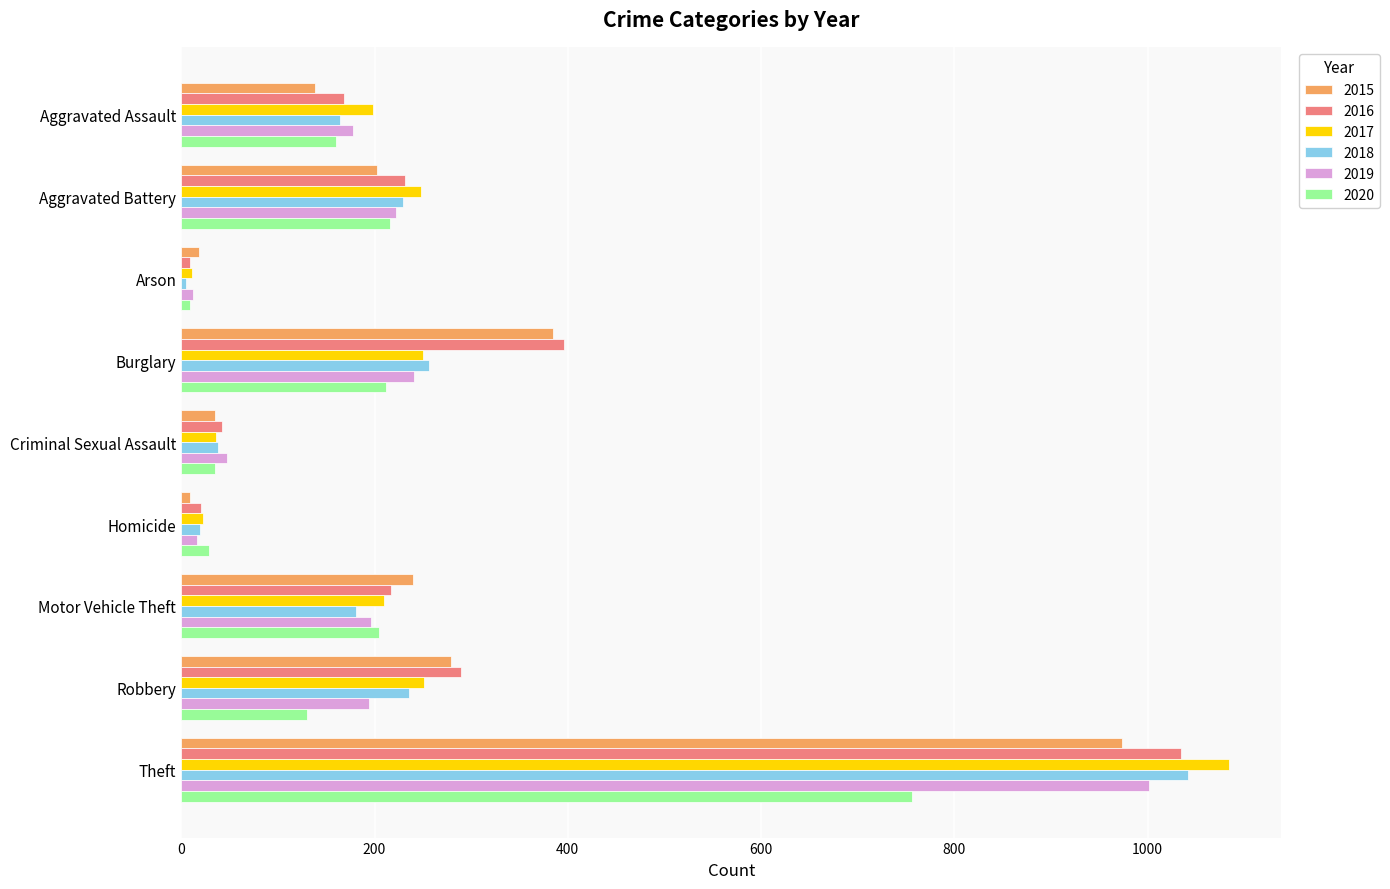

What is the sum of all 2018 values?

2170